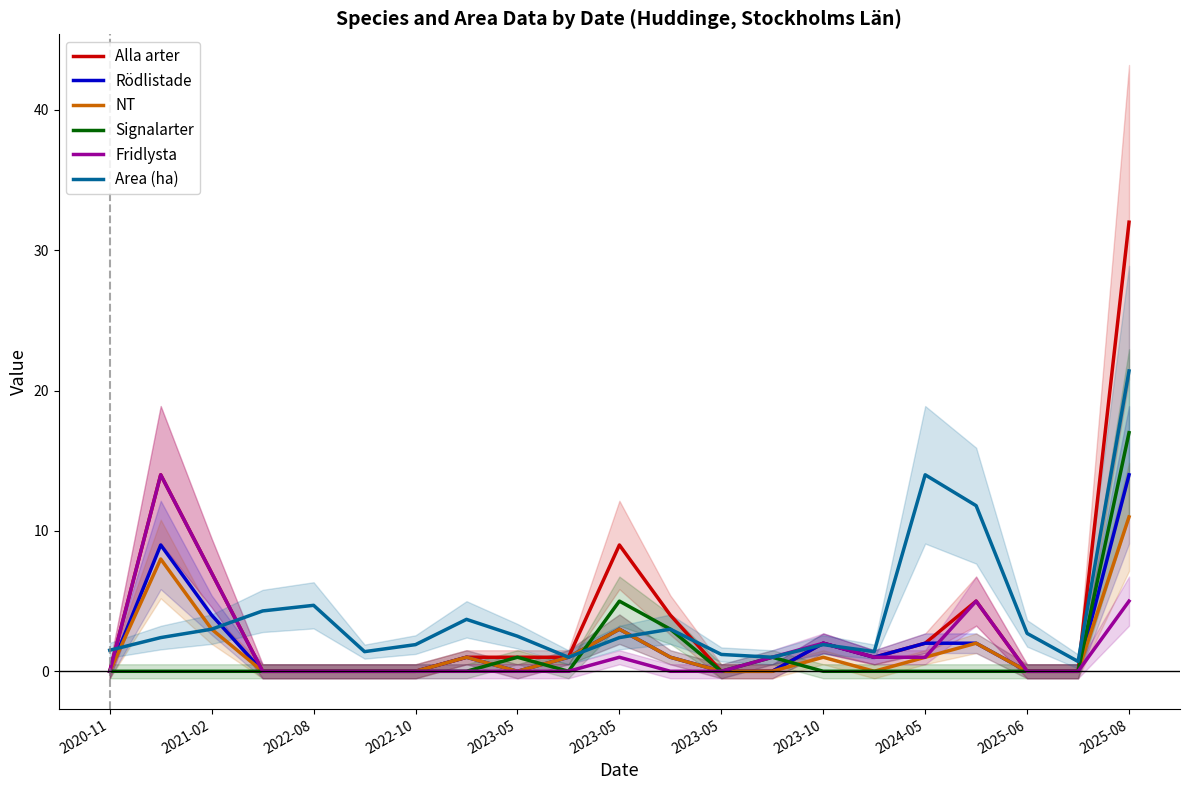

Reading right to left, transcribe all the data shown in this chart.

Alla arter: 32.0	0.0	0.0	5.0	2.0	1.0	2.0	0.0	0.0	4.0	9.0	1.0	1.0	1.0	0.0	0.0	0.0	0.0	7.0	14.0	0.0
Rödlistade: 14.0	0.0	0.0	2.0	2.0	1.0	2.0	0.0	0.0	1.0	3.0	1.0	0.0	1.0	0.0	0.0	0.0	0.0	4.0	9.0	0.0
NT: 11.0	0.0	0.0	2.0	1.0	0.0	1.0	0.0	0.0	1.0	3.0	1.0	0.0	1.0	0.0	0.0	0.0	0.0	3.0	8.0	0.0
Signalarter: 17.0	0.0	0.0	0.0	0.0	0.0	0.0	1.0	0.0	3.0	5.0	0.0	1.0	0.0	0.0	0.0	0.0	0.0	0.0	0.0	0.0
Fridlysta: 5.0	0.0	0.0	5.0	1.0	1.0	2.0	1.0	0.0	0.0	1.0	0.0	0.0	0.0	0.0	0.0	0.0	0.0	7.0	14.0	0.0
Area (ha): 21.4	0.7	2.7	11.8	14.0	1.4	1.9	1.0	1.2	3.0	2.4	1.0	2.5	3.7	1.9	1.4	4.7	4.3	3.0	2.4	1.5